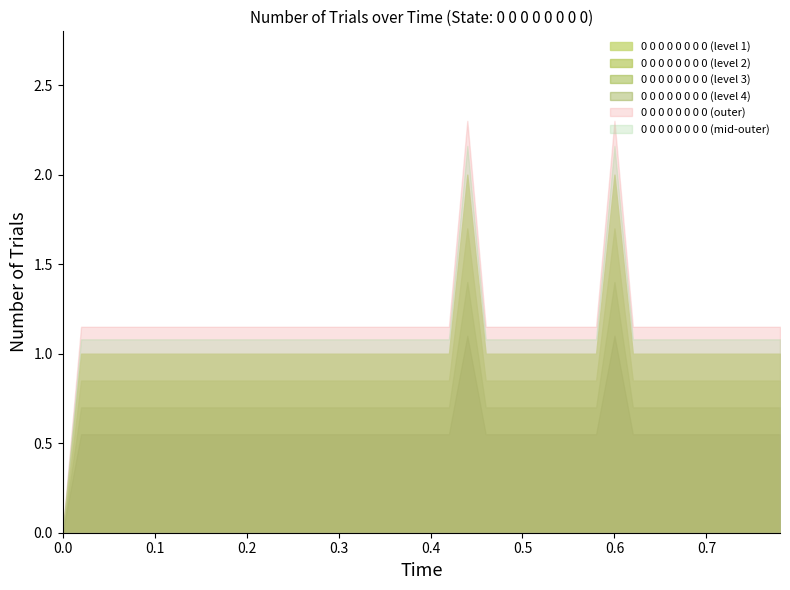

What is the change in value from 0 to 33?

+1